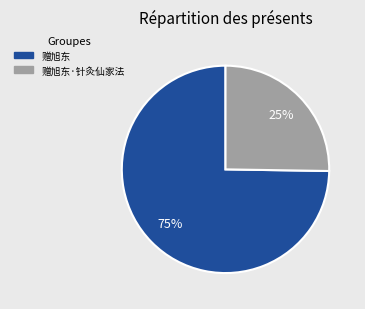

To the nearest percent, what is the average slice percentage?

50%